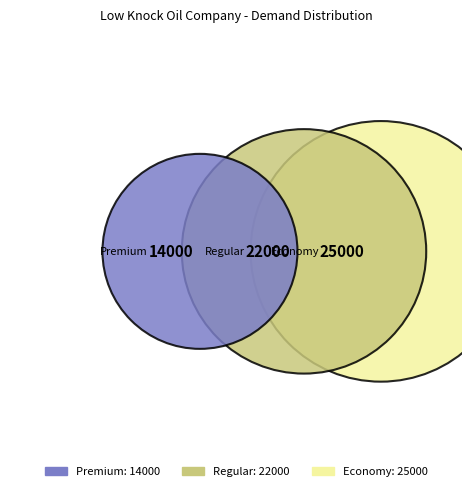

Is there any slice that represents more than half of the pie?

No